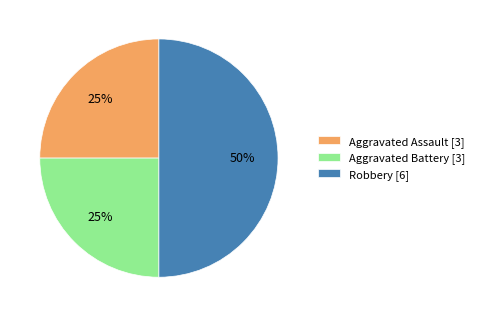

Which category has the biggest portion of the pie?

Robbery